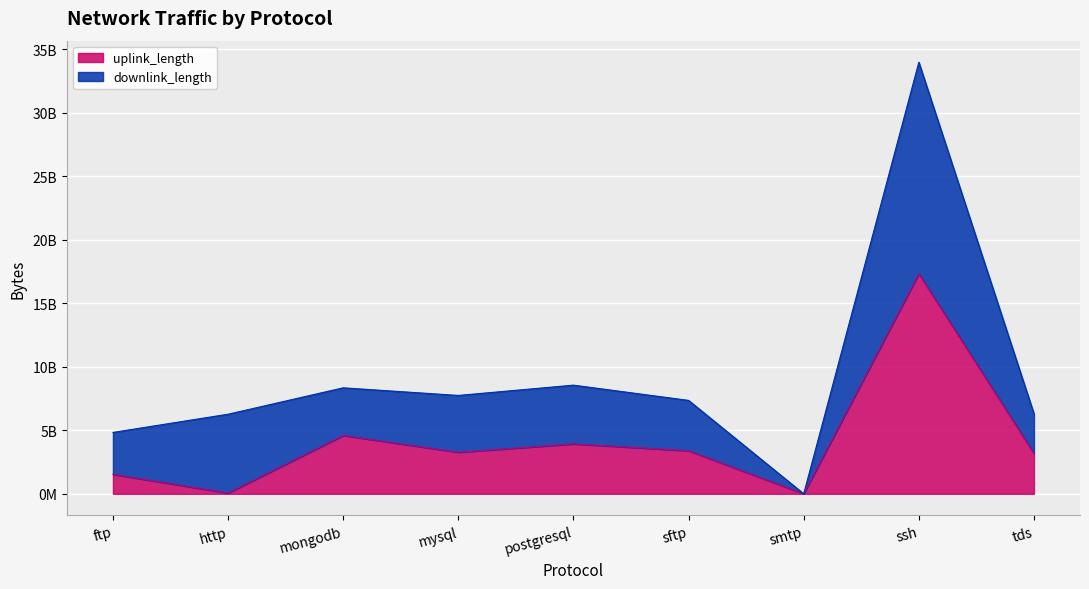

What is the difference between the values at ftp and tds?

1650081092